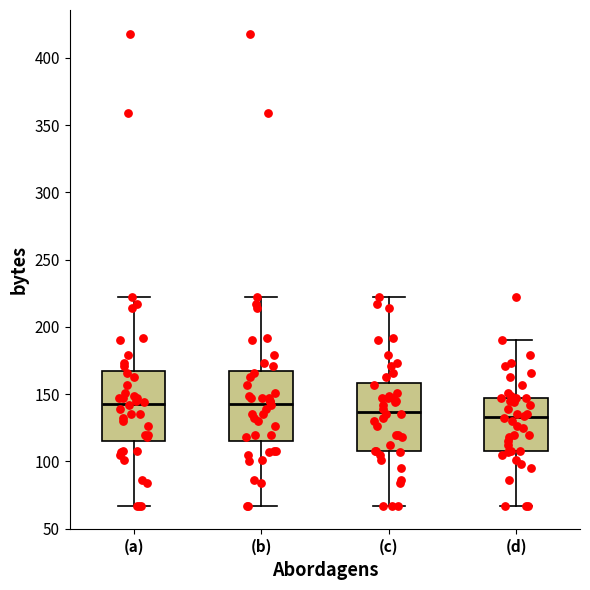

Reading left to right, read every box against the y-axis: the position of its median line, the range the box covers, and the ends of its whiskers. The values are not printed on the chart, so give them approximately, as read against the axis.

(a): median 145, box 115 to 165, whiskers 65 to 220
(b): median 145, box 115 to 165, whiskers 65 to 220
(c): median 135, box 110 to 160, whiskers 65 to 220
(d): median 135, box 110 to 150, whiskers 65 to 190